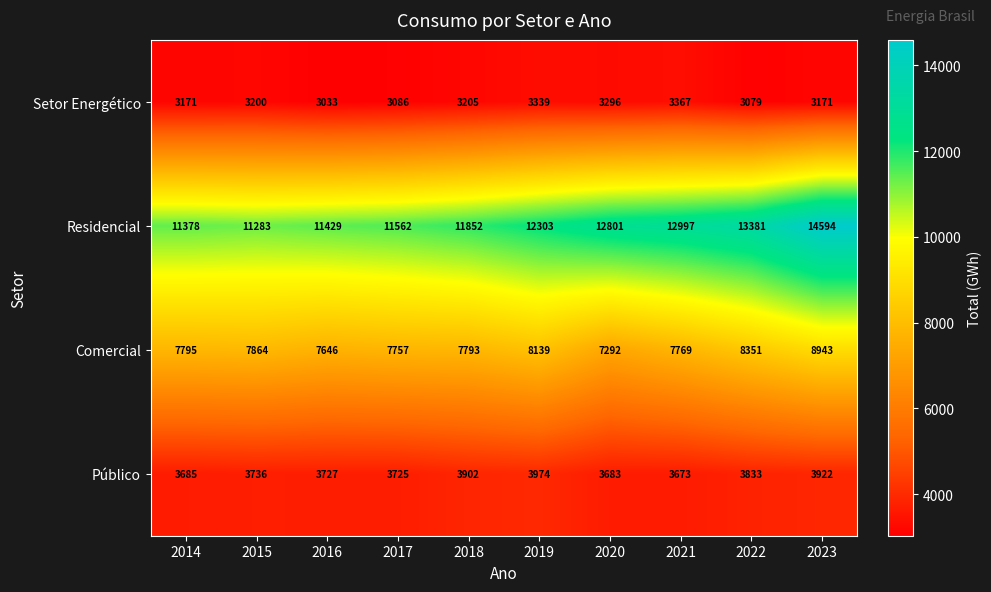

What is the lowest value of the Residencial series?

11283